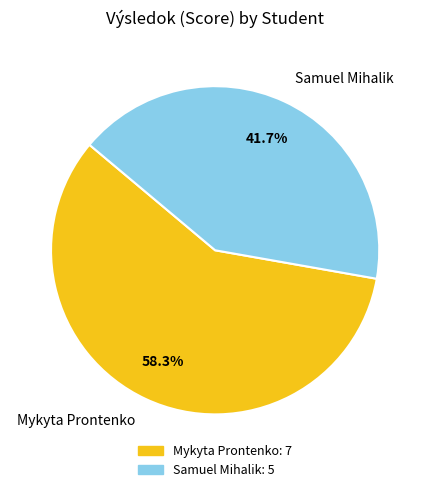

How many slices are in this pie chart?

2